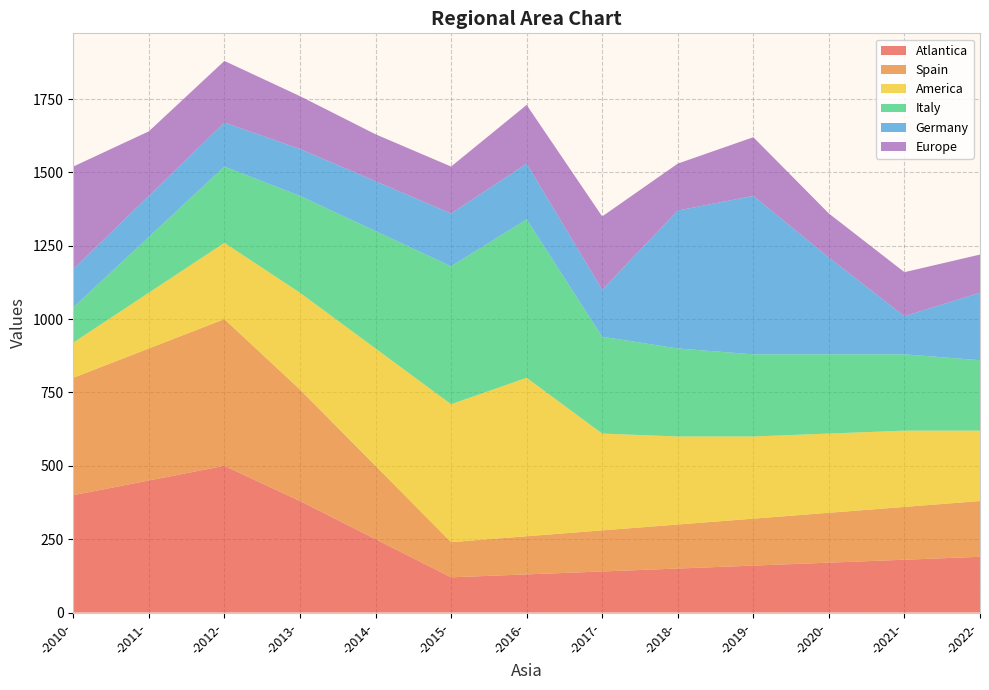

Reading left to right, list all the values displayed in this chart.

Atlantica: 400	450	500	380	250	120	130	140	150	160	170	180	190
Spain: 400	450	500	380	250	120	130	140	150	160	170	180	190
America: 120	190	260	330	400	470	540	330	300	280	270	260	240
Italy: 120	190	260	330	400	470	540	330	300	280	270	260	240
Germany: 130	140	150	160	170	180	190	160	470	540	330	130	230
Europe: 350	220	210	180	160	160	200	250	160	200	150	150	130